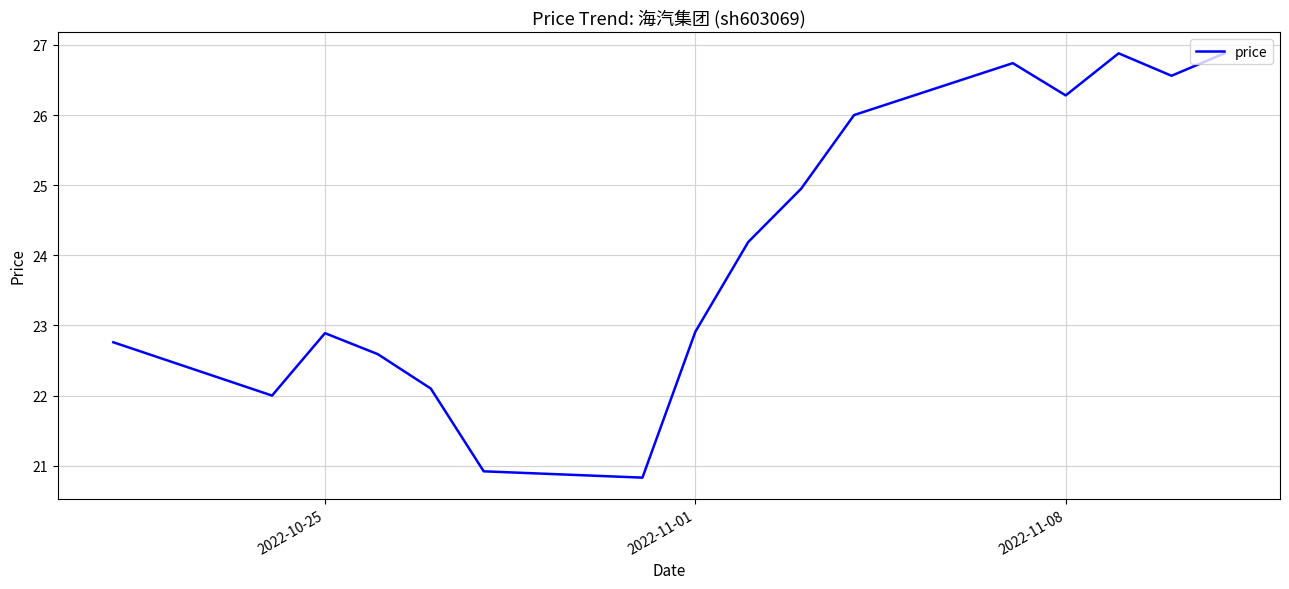

What is the greatest value displayed?

26.9